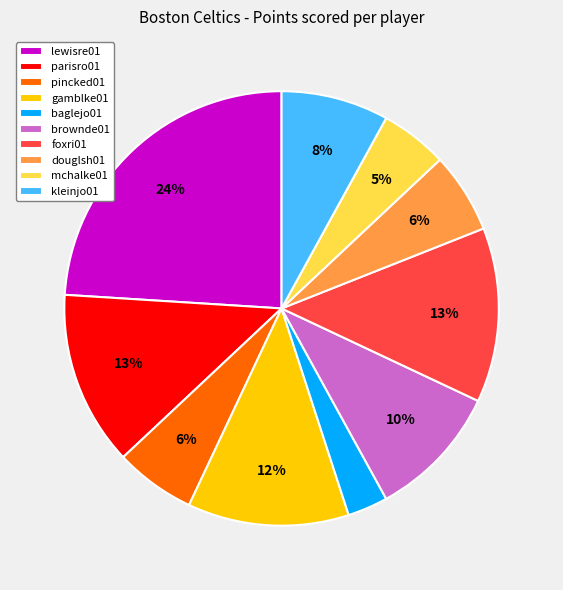

The douglsh01 slice represents 1% of the pie. True or false?

False